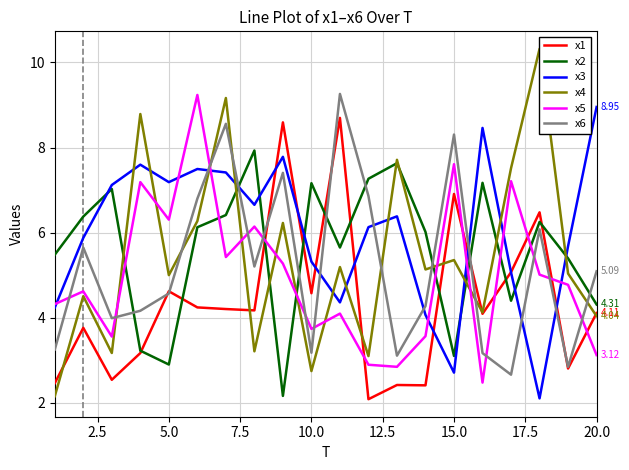

Reading right to left, what are all the values shown in this chart?

x1: 4.1	2.8	6.5	5.1	4.1	6.9	2.4	2.4	2.1	8.7	4.6	8.6	4.2	4.2	4.2	4.6	3.2	2.5	3.8	2.5
x2: 4.3	5.4	6.3	4.4	7.2	3.1	6.0	7.6	7.3	5.7	7.2	2.2	7.9	6.4	6.1	2.9	3.2	7.0	6.4	5.5
x3: 9.0	5.7	2.1	5.1	8.5	2.7	4.1	6.4	6.1	4.4	5.3	7.8	6.7	7.4	7.5	7.2	7.6	7.1	5.9	4.2
x4: 4.0	5.0	10.3	7.5	4.1	5.4	5.1	7.7	3.1	5.2	2.7	6.2	3.2	9.2	6.3	5.0	8.8	3.2	4.5	2.2
x5: 3.1	4.8	5.0	7.2	2.5	7.6	3.6	2.8	2.9	4.1	3.7	5.3	6.1	5.4	9.2	6.3	7.2	3.6	4.6	4.3
x6: 5.1	2.8	6.1	2.7	3.2	8.3	4.3	3.1	6.9	9.3	3.2	7.4	5.2	8.6	6.8	4.6	4.2	4.0	5.6	3.3